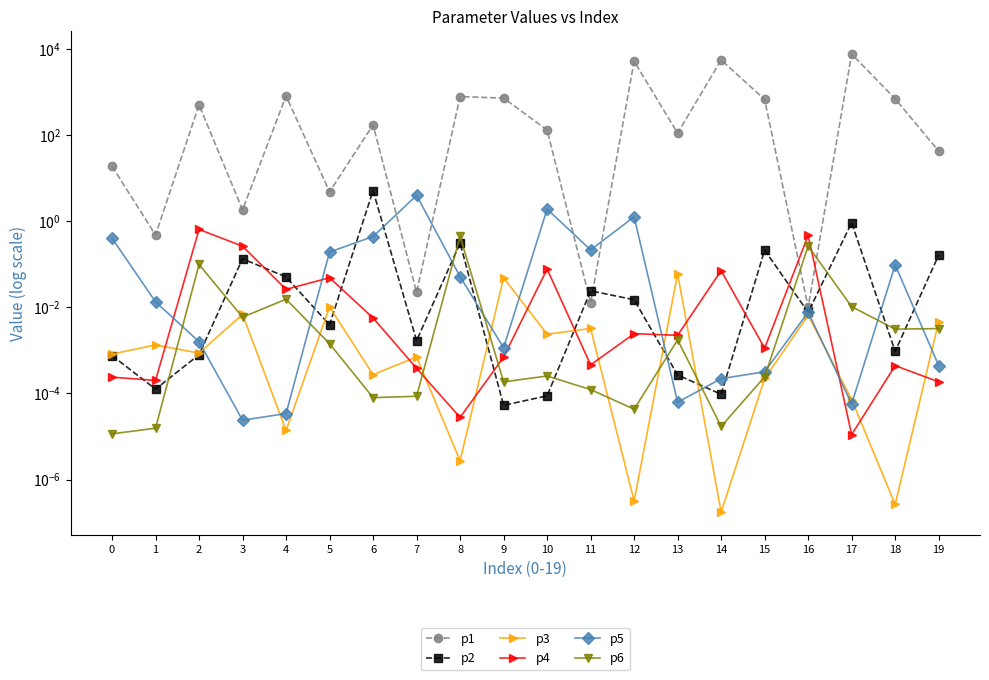

Which series has the largest total across all categories?

p1